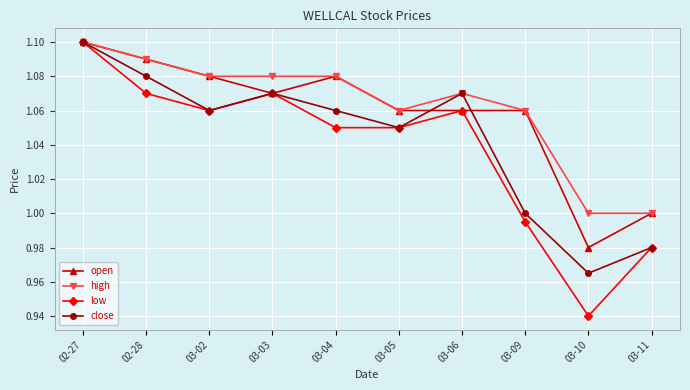

What is the difference between the high values at 03-11 and 02-28?

0.1